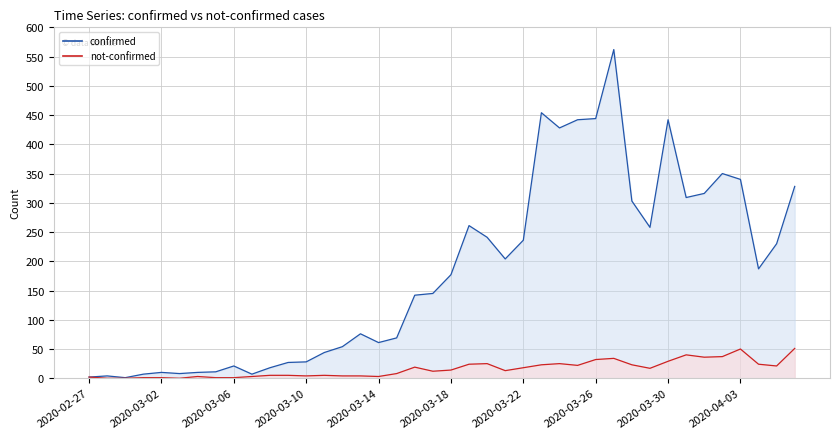

What is the label of the 38th point from the left?

2020-04-04